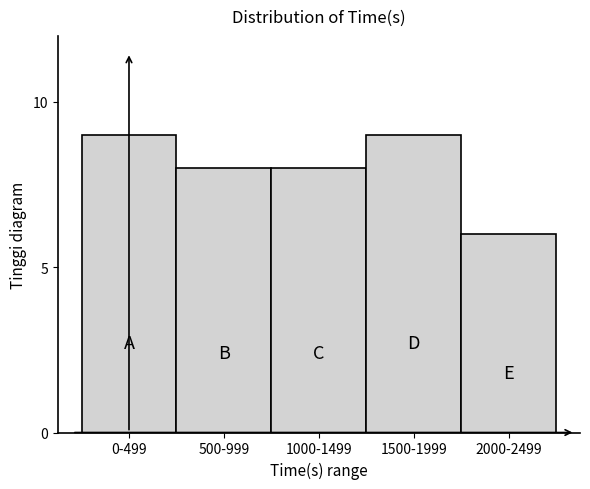

Reading left to right, what are all the values shown in this chart?

9	8	8	9	6